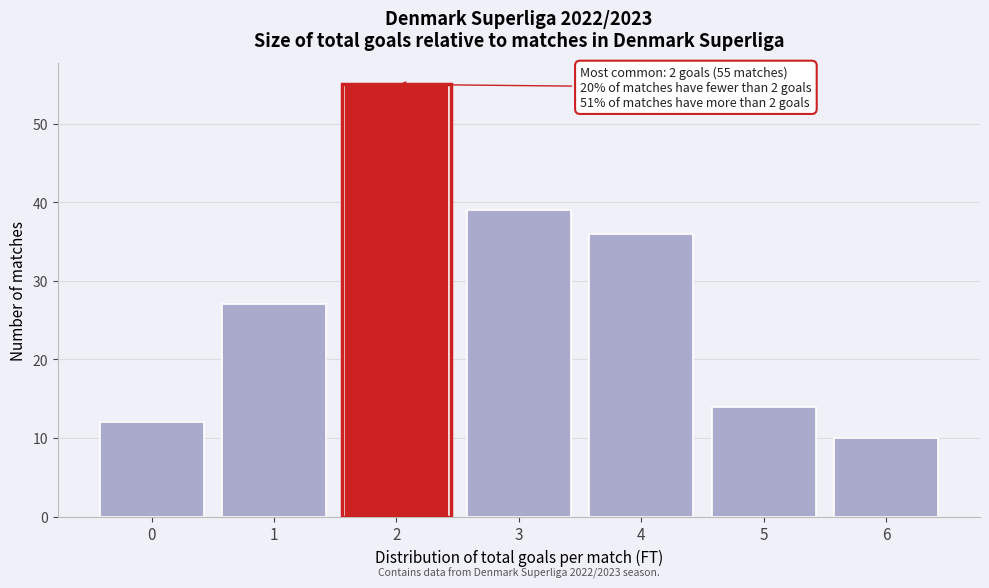

Reading right to left, list all the values displayed in this chart.

6=10	5=14	4=36	3=39	2=55	1=27	0=12